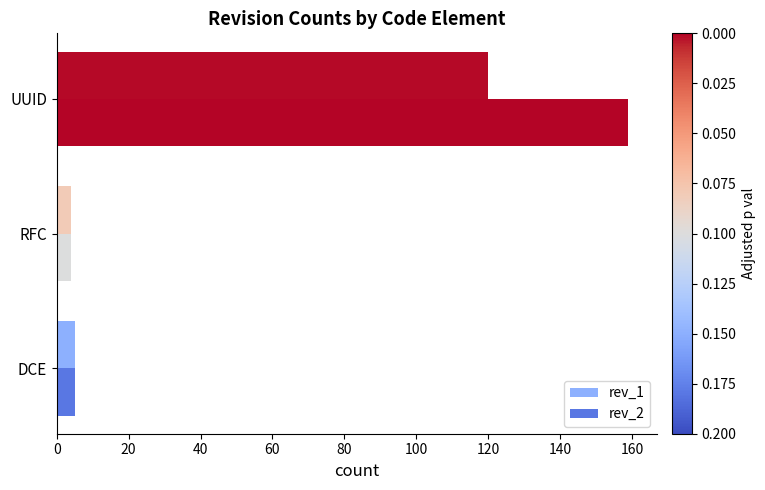

At how many categories does at least one series exceed 75?

1